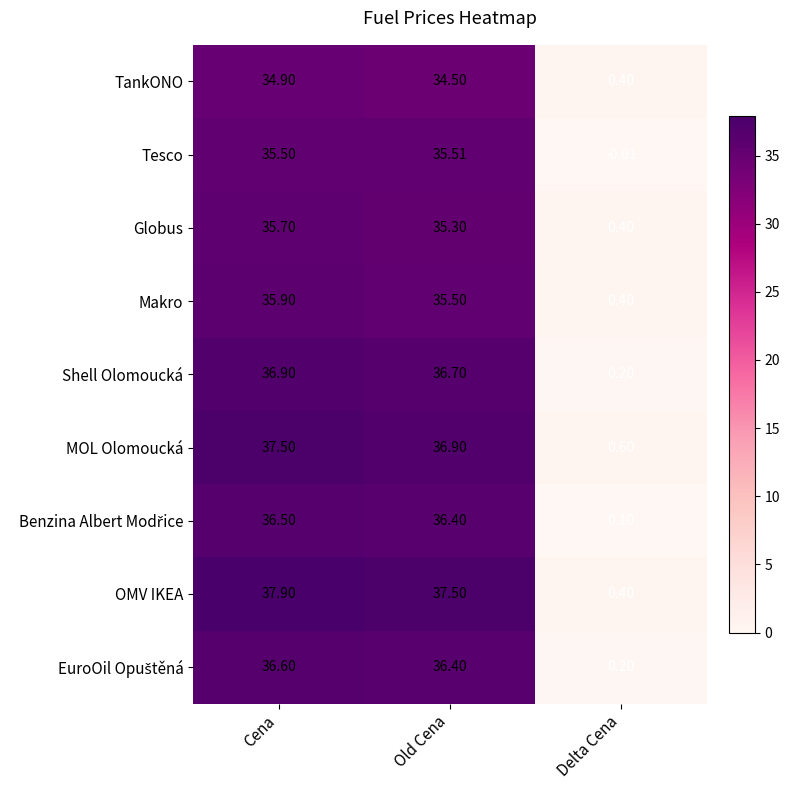

How many categories are shown in the chart?

3